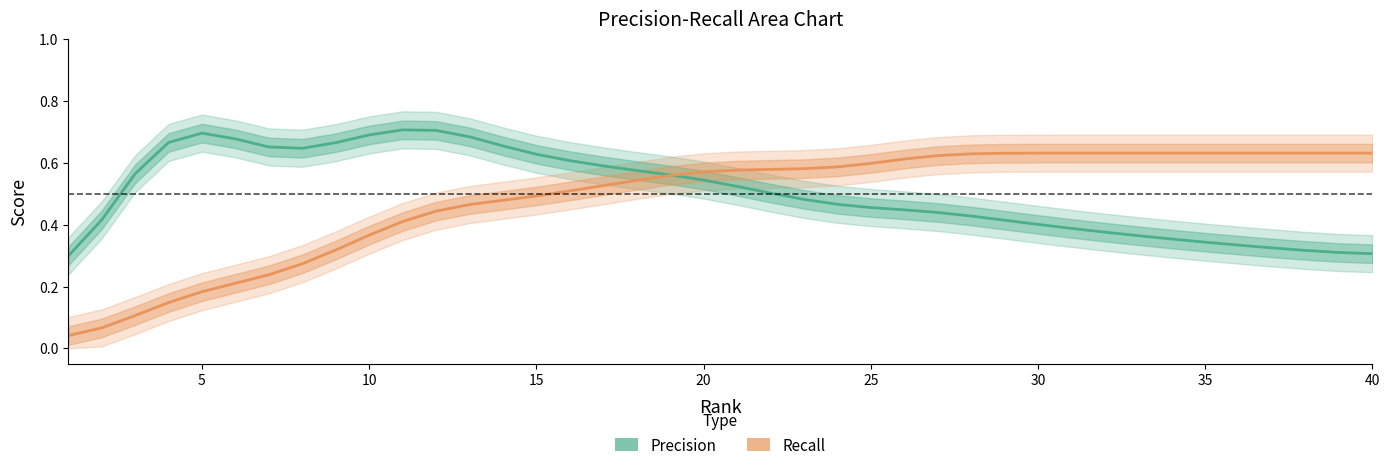

True or false: Precision has more than 0 interior local peaks.

True